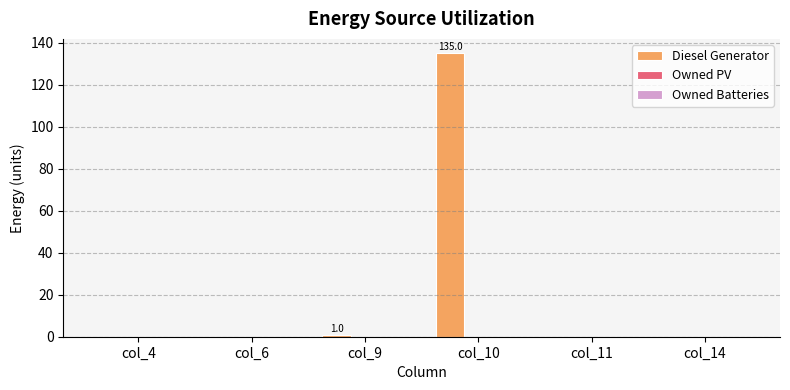

What is the sum of all values?

136.0